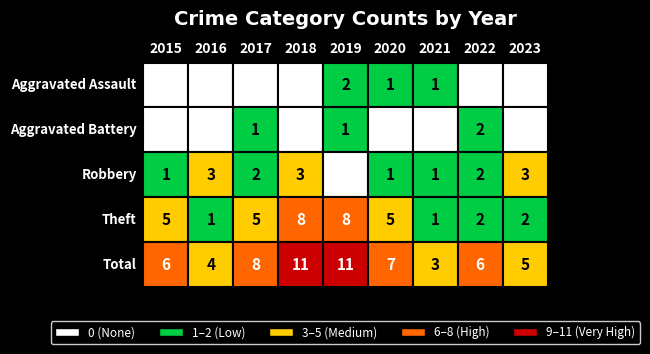

What is the difference between the maximum and minimum values in the Aggravated Assault series?

2